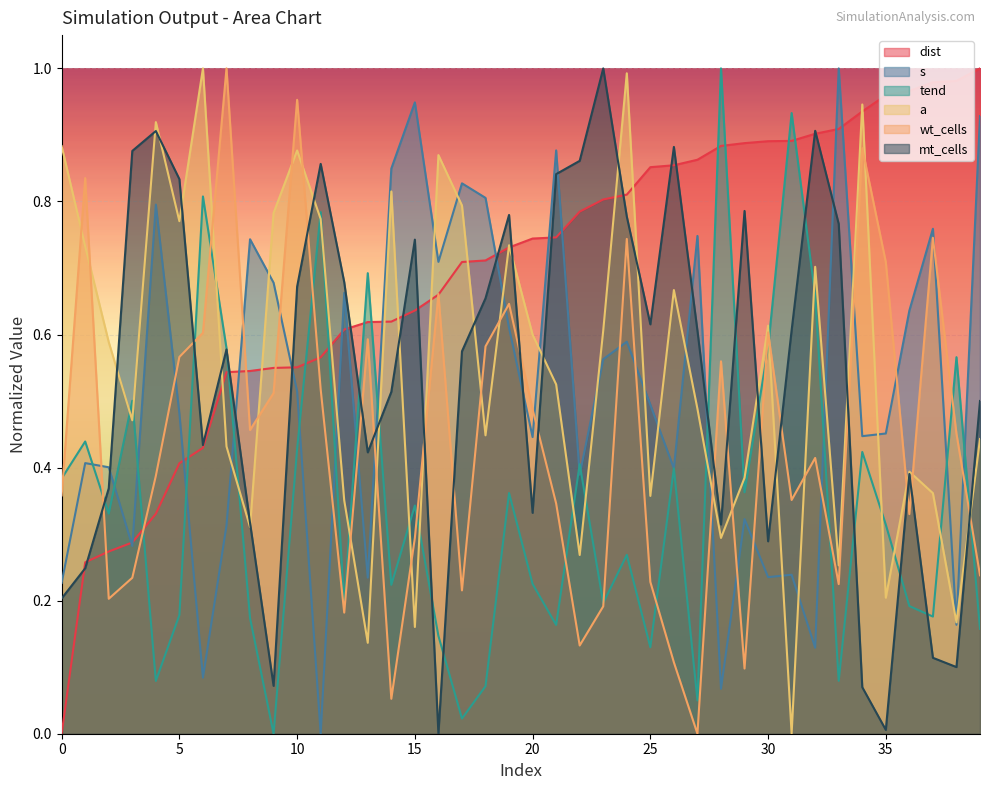

What is the label of the 5th point from the right?

35